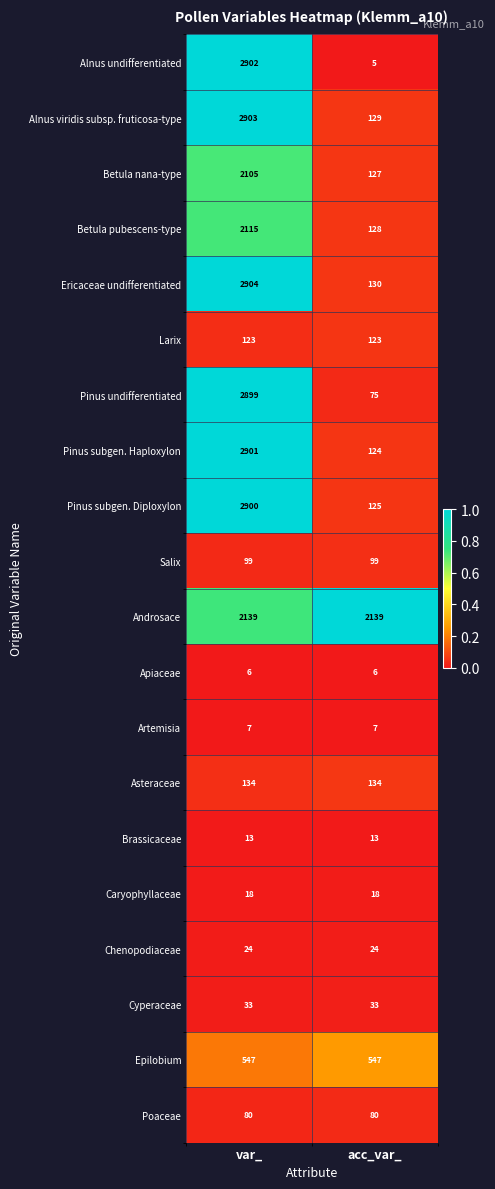

At which category does the chart reach its minimum across all series?

acc_var_